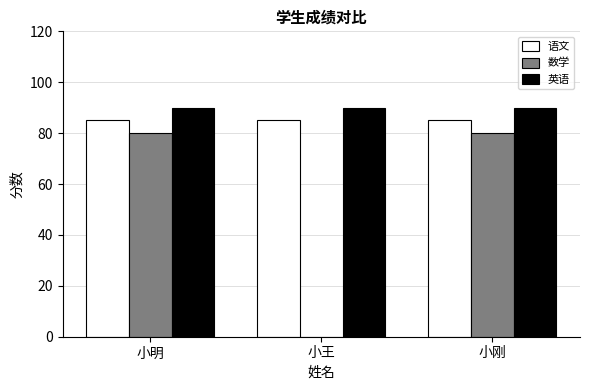

What value does the 数学 series have at 小刚, to the nearest 5?

80